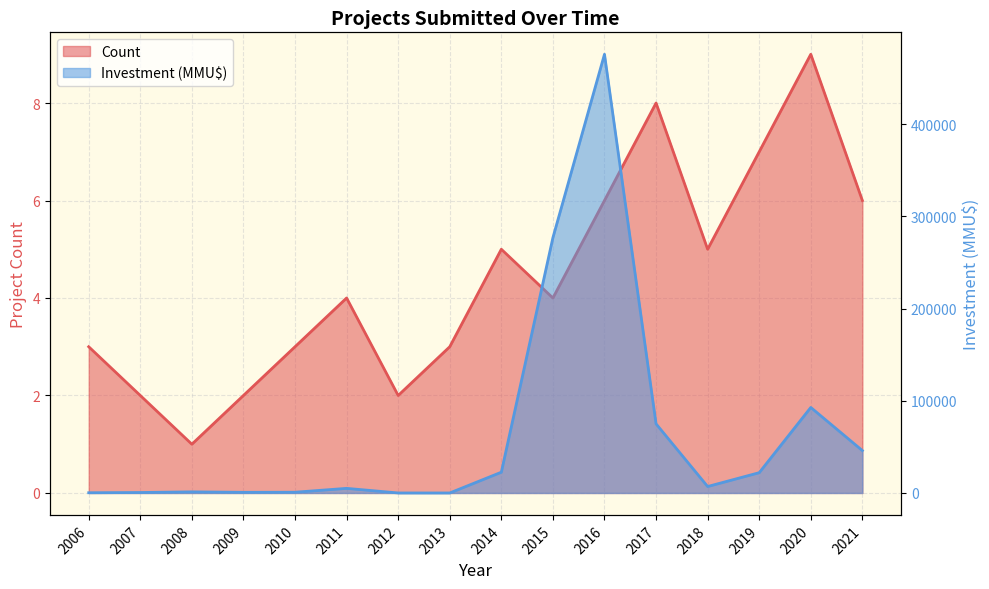

What is the maximum value shown in the chart?

476000